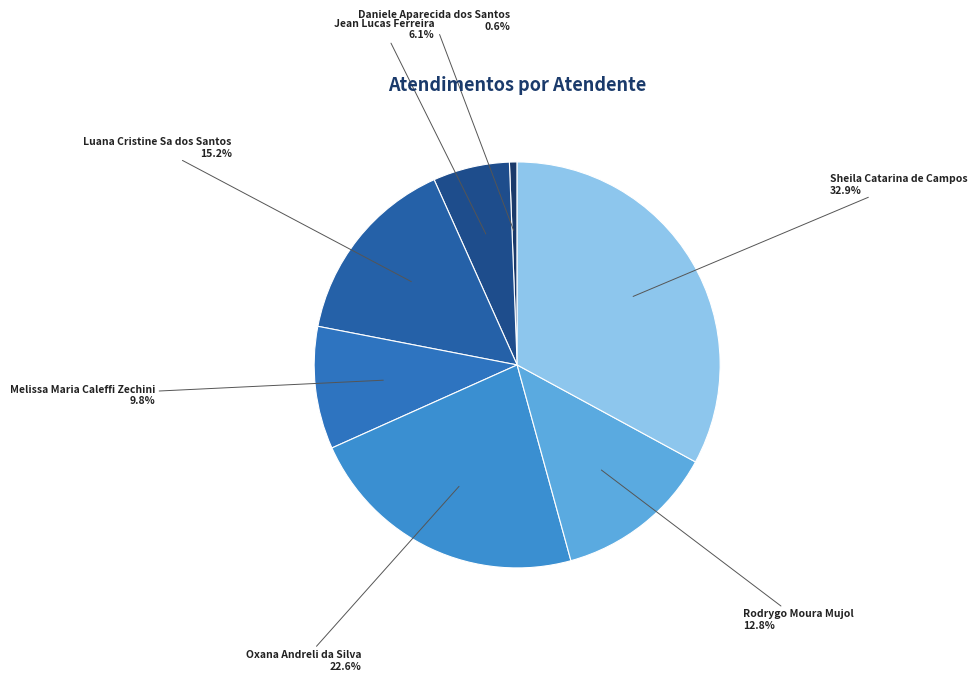

Count the number of slices in the pie.

7